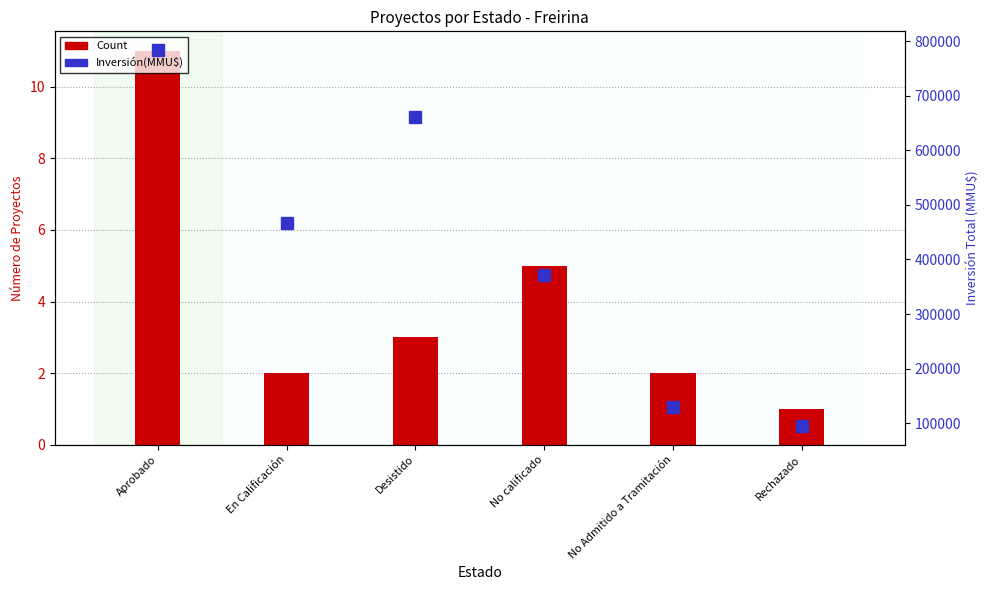

Are the bars horizontal?

No